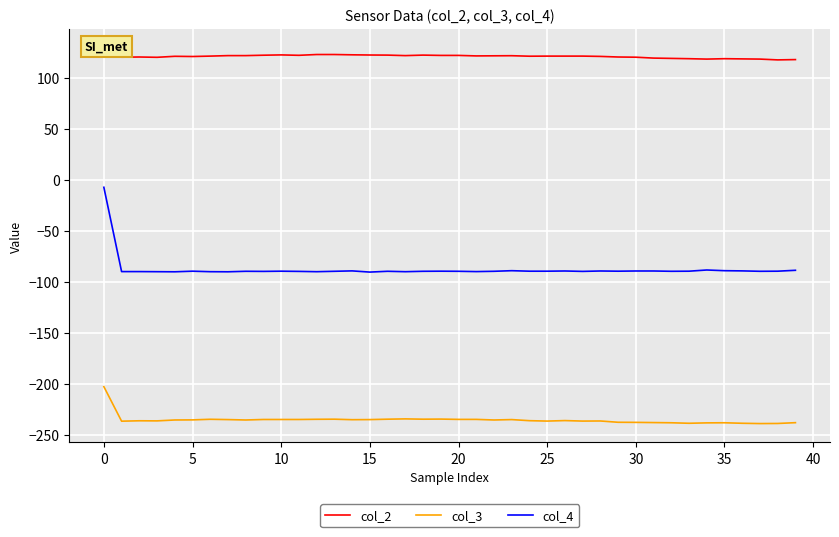

What is the sum of all col_3 values?

-9414.1